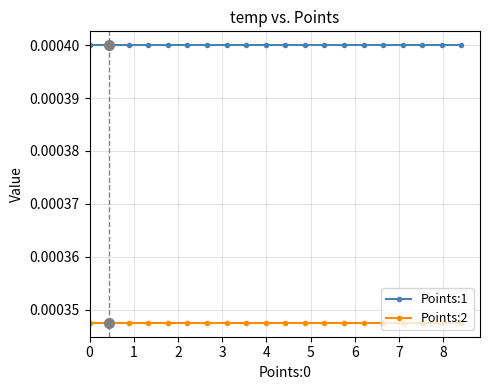

Which series has the largest total across all categories?

Points:1